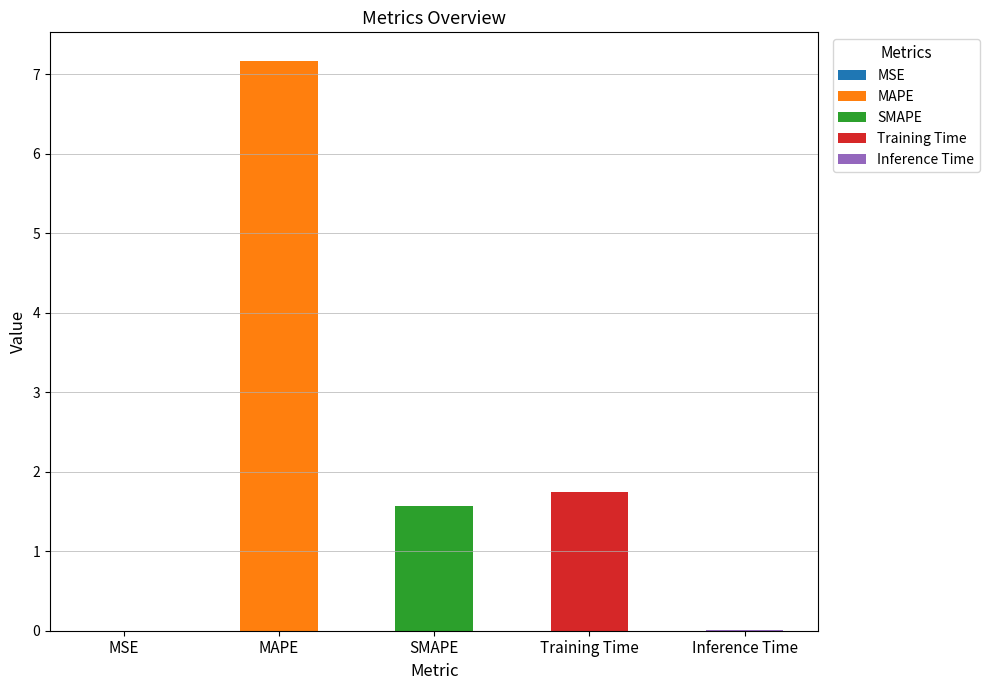

What is the change in value from MSE to MAPE?

+7.2